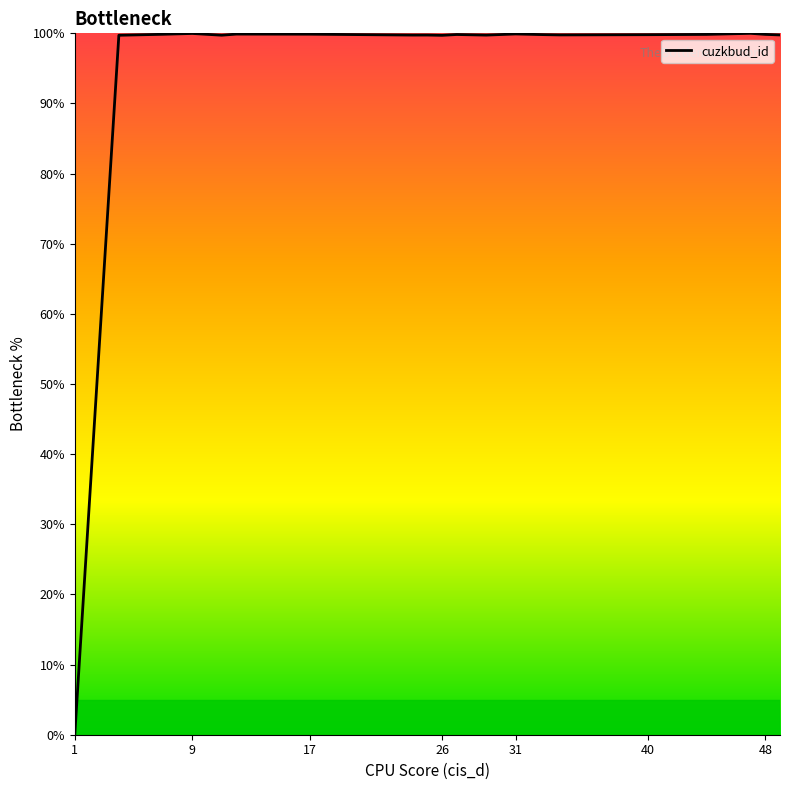

What is the difference between the maximum and minimum values?

100.0